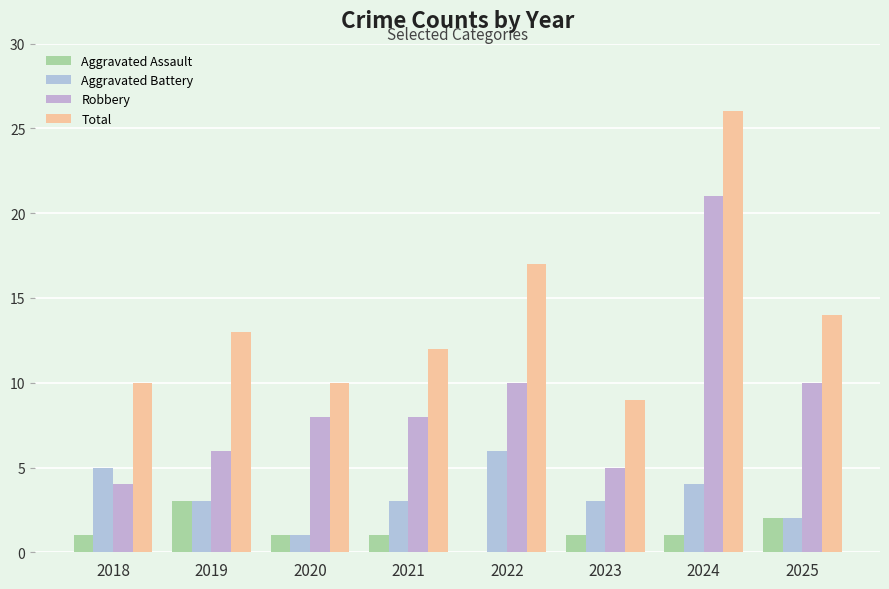

What is the total value across all series at 2018?

20